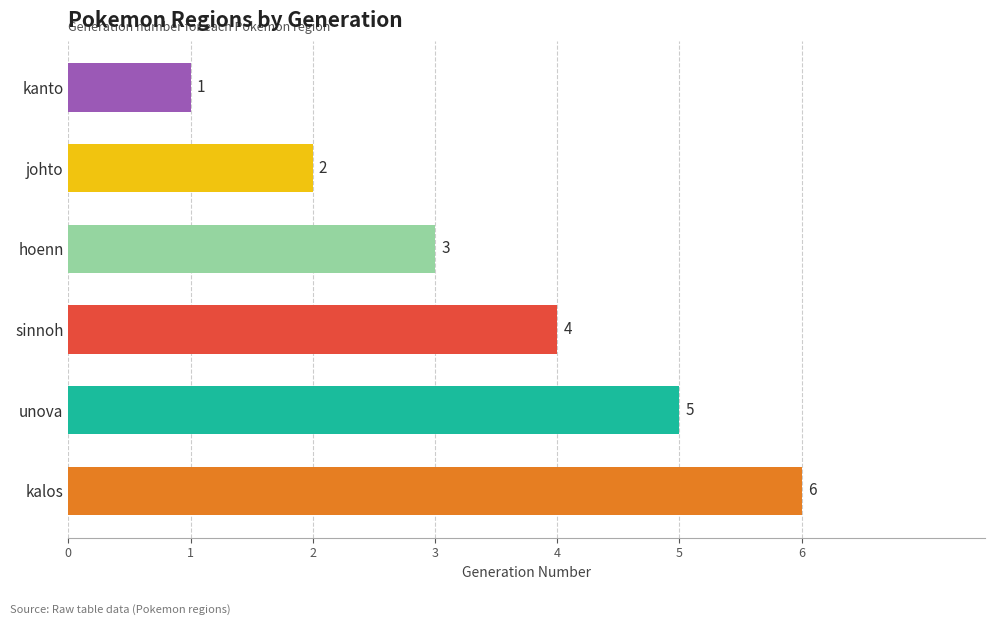

What is the value of the 5th bar from the top?

5